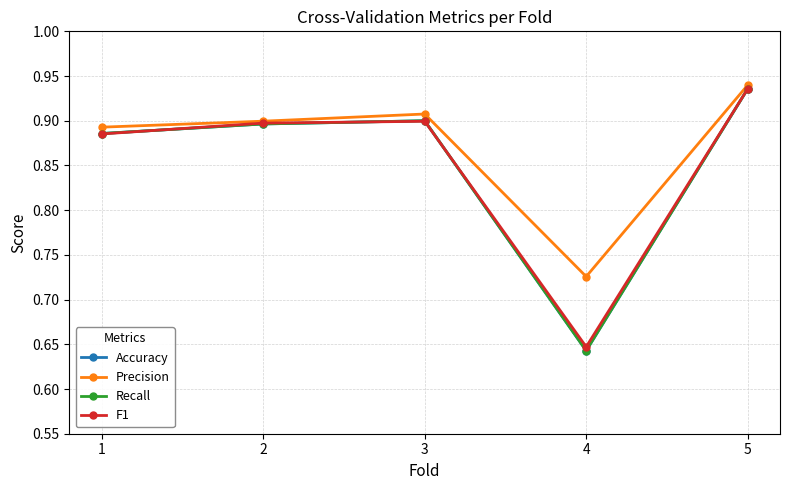

Is it true that F1 equals 0.9 at 2?

True